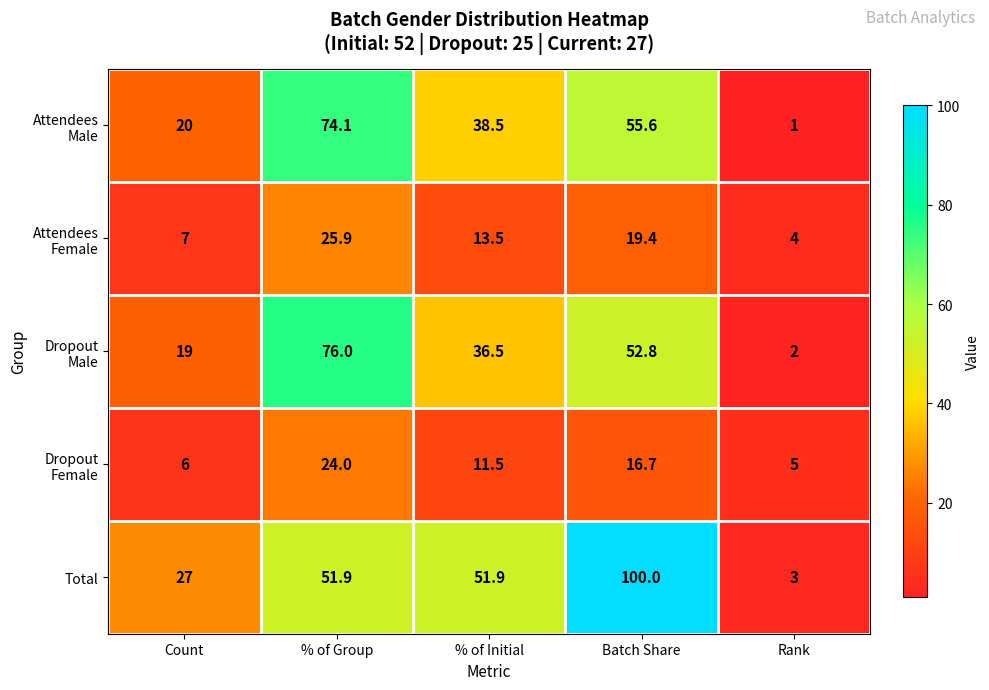

How many series are shown in this chart?

5